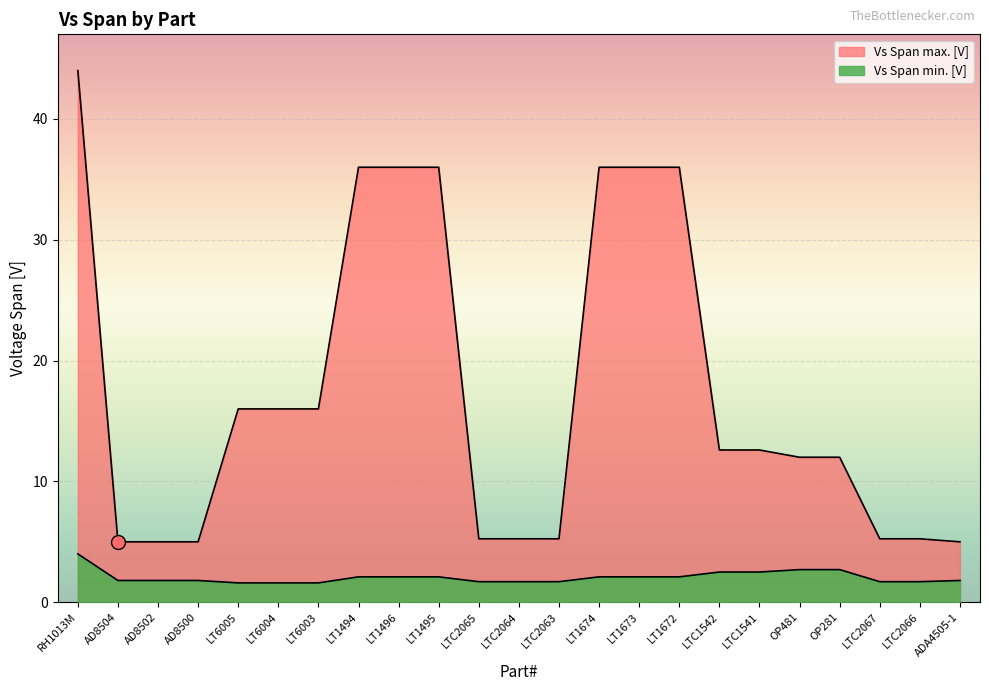

Which series has the largest range (max minus min)?

Vs Span max. [V]